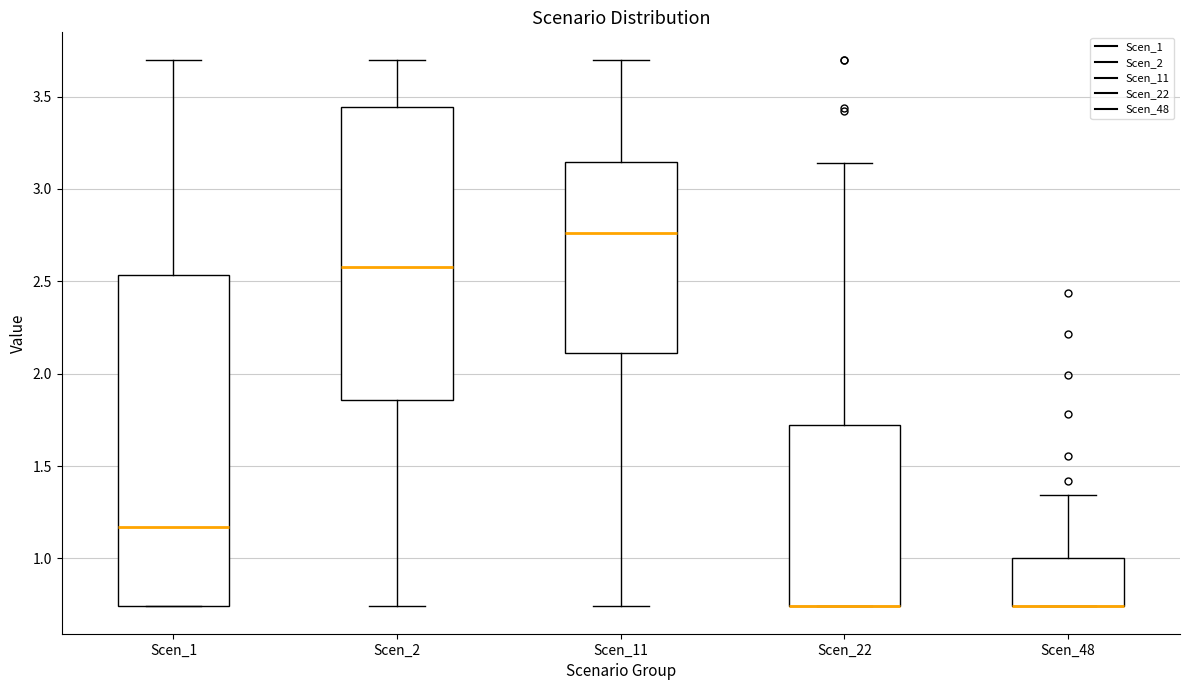

Which box is the tallest, from its lower edge to its upper edge?

Scen_1